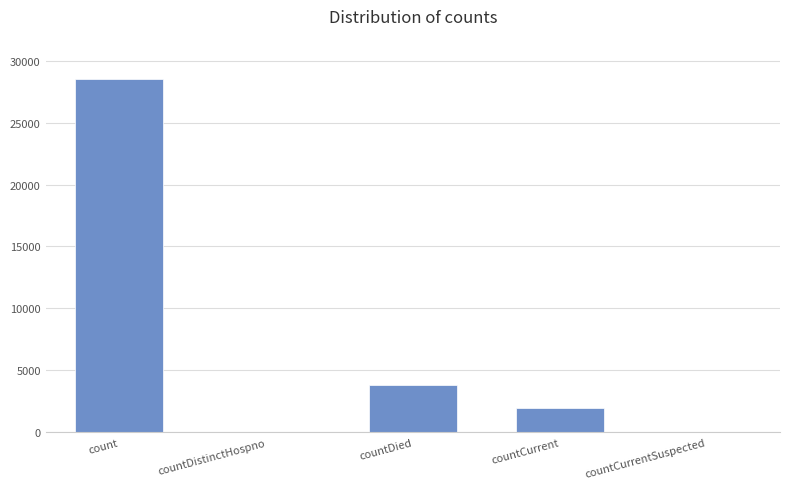

The chart shows a value of 0 at countCurrentSuspected. True or false?

True